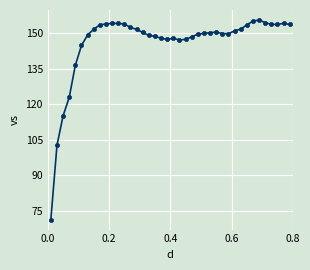

True or false: the data has more than 1 interior local peaks.

True